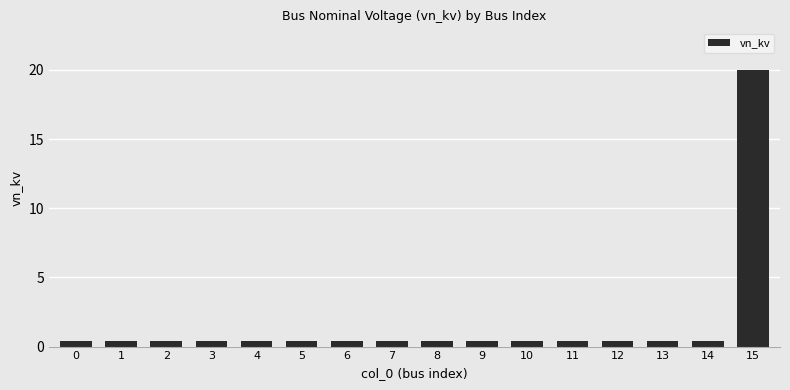

Reading right to left, list all the values displayed in this chart.

15=20.0	14=0.4	13=0.4	12=0.4	11=0.4	10=0.4	9=0.4	8=0.4	7=0.4	6=0.4	5=0.4	4=0.4	3=0.4	2=0.4	1=0.4	0=0.4